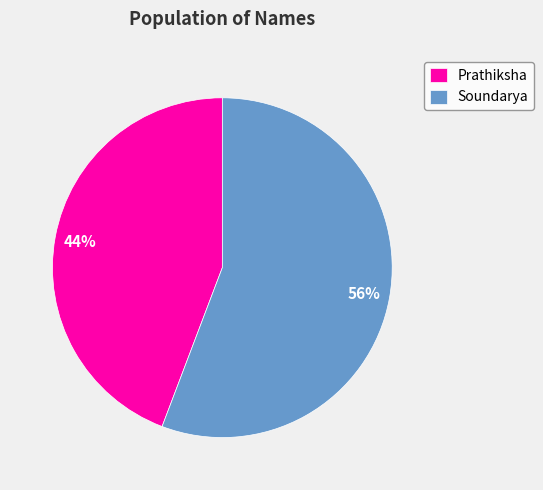

Which has a higher value, Prathiksha or Soundarya?

Soundarya